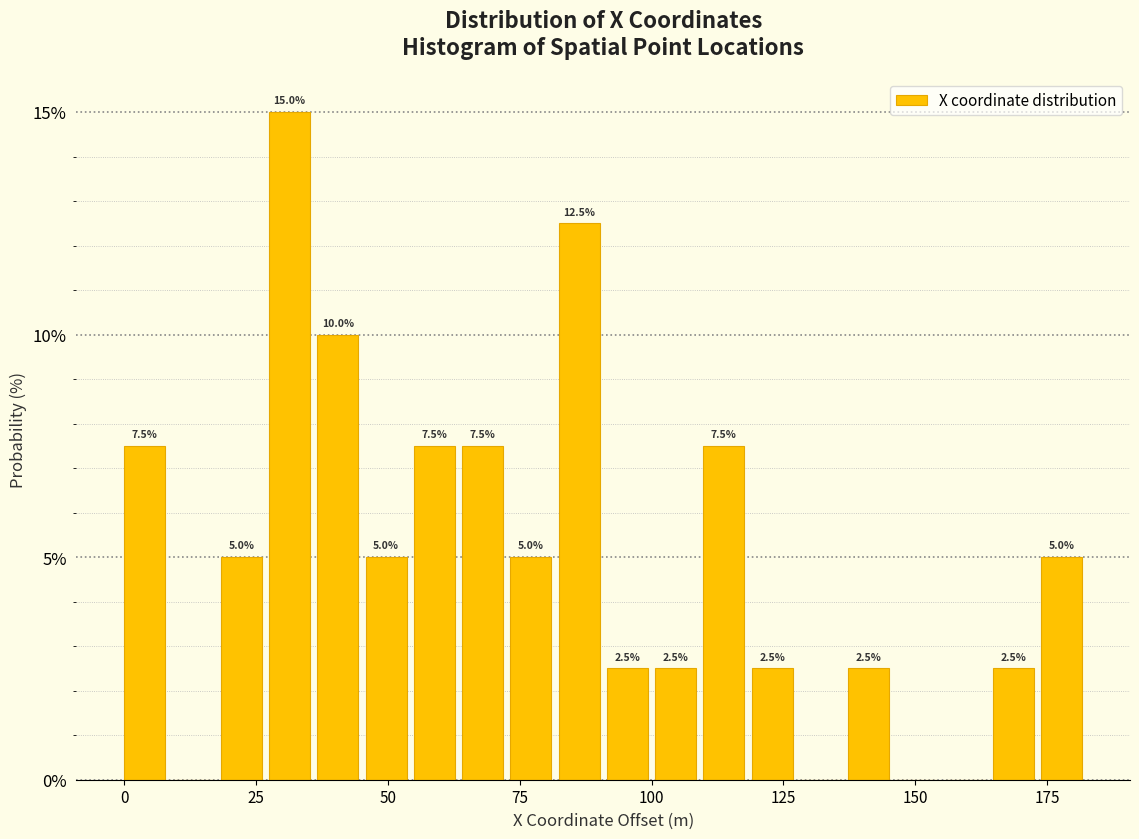

Around what value on the x-axis is the tallest bar? Give the approximate position of its centre, as read against the axis.

30